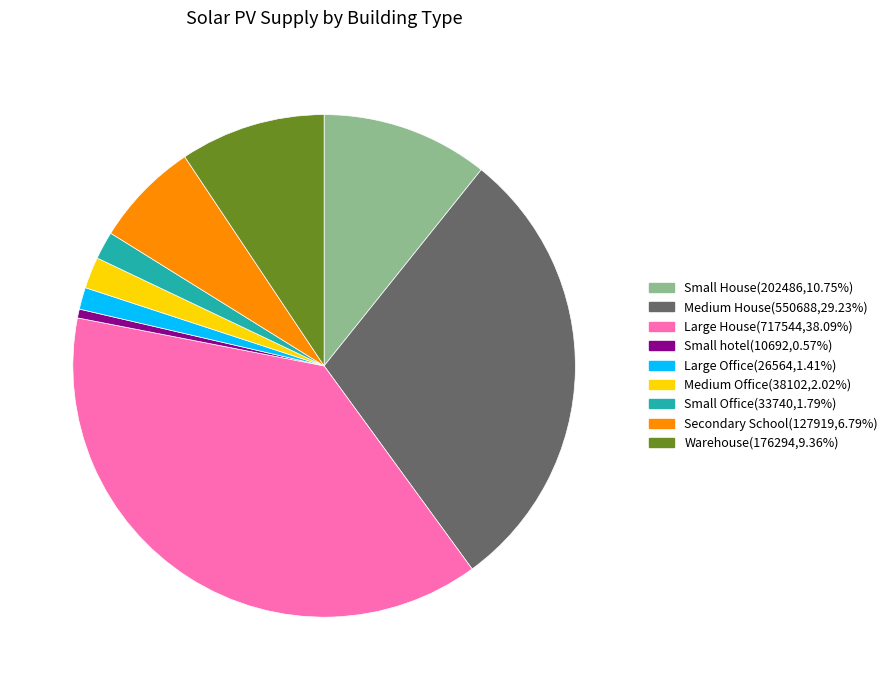

The Medium Office slice represents 17% of the pie. True or false?

False